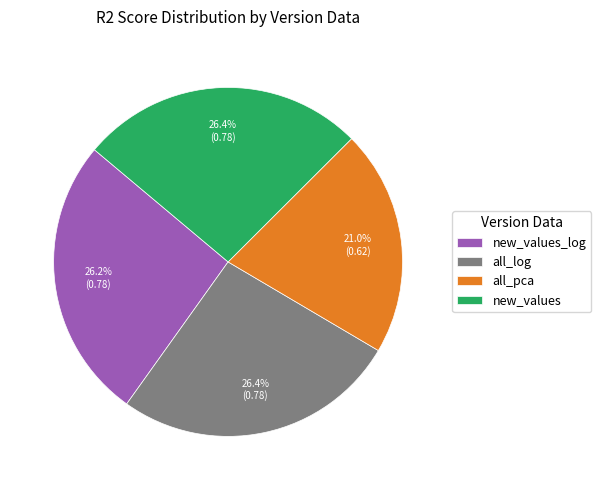

Do new_values and new_values_log together represent more than half of the pie?

Yes